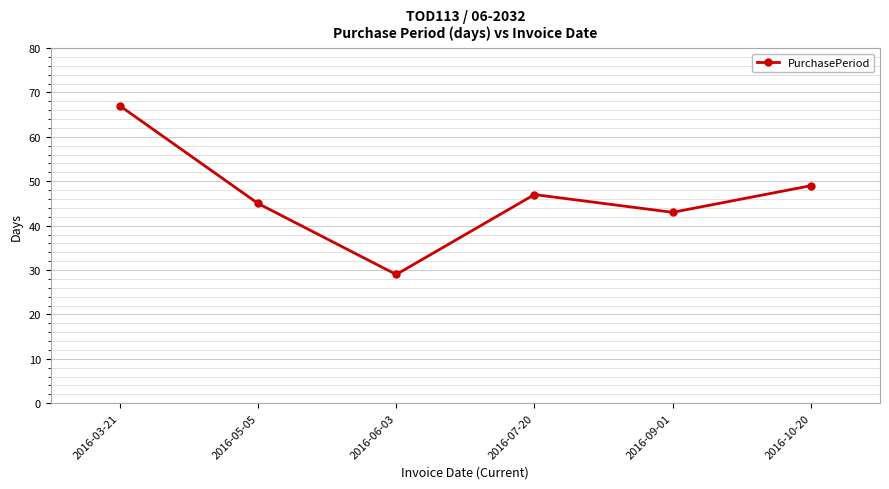

What is the approximate value at 2016-10-20?

49